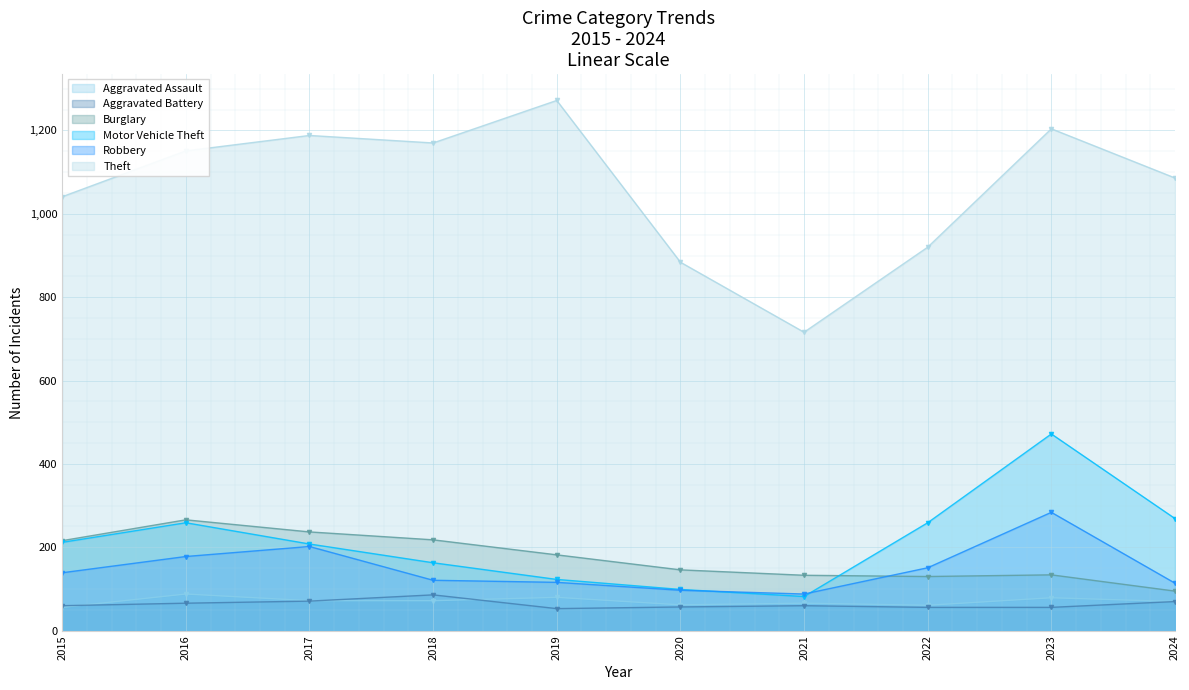

True or false: Aggravated Assault has more than 1 interior local peaks.

True